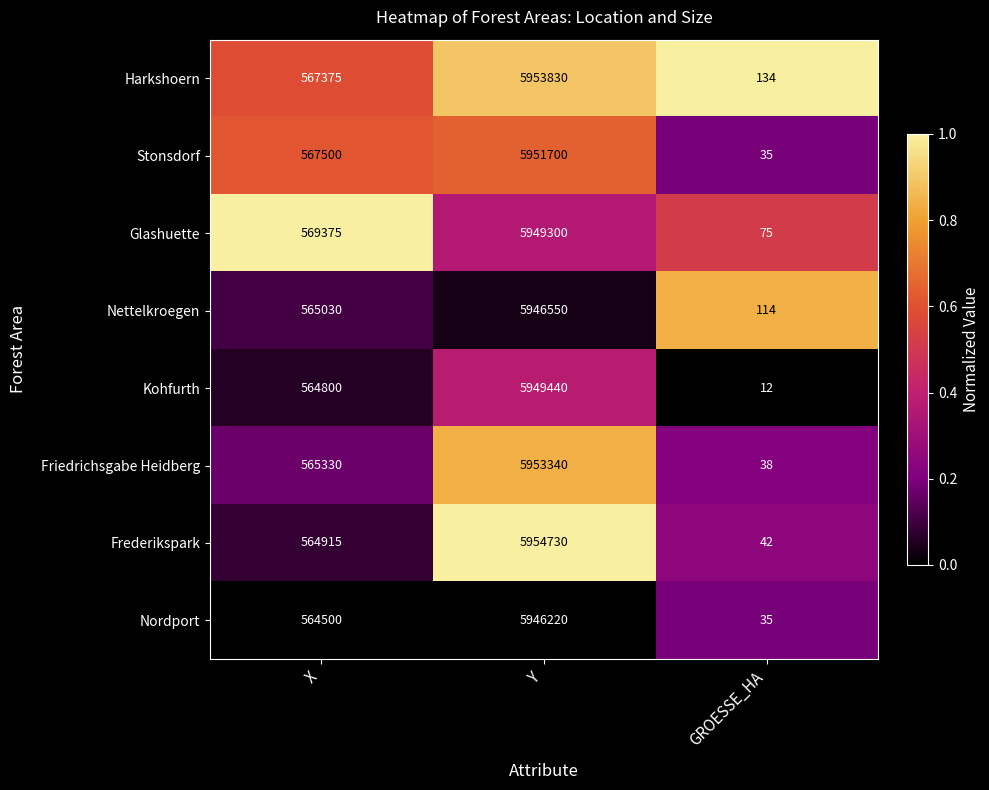

Which series has the largest total across all categories?

Harkshoern